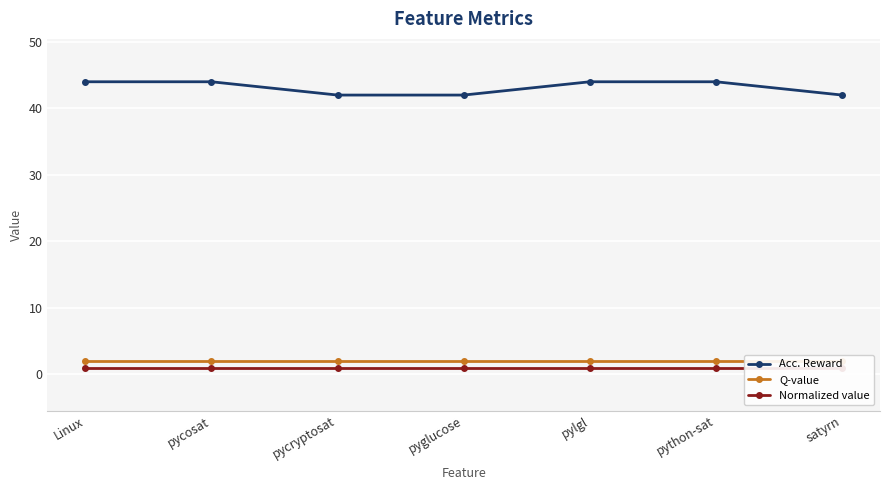

The Acc. Reward series shows 42 at pyglucose. True or false?

True